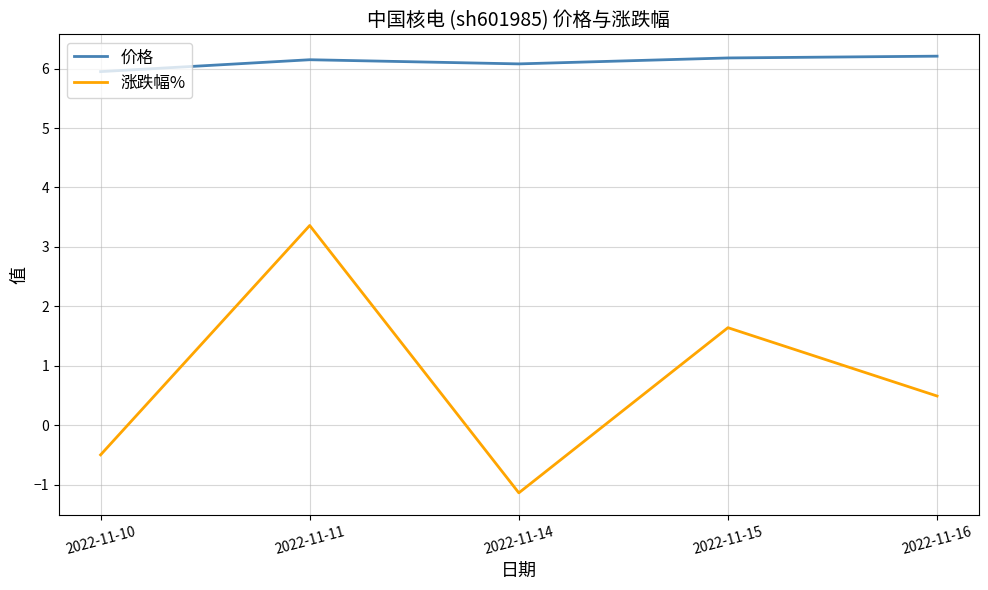

Is it true that 涨跌幅% equals 1.7 at 2022-11-11?

False